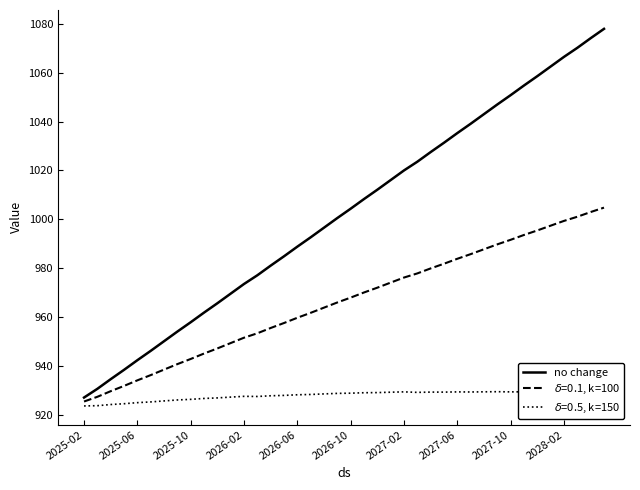

What is the highest value of the no change series?

1077.9